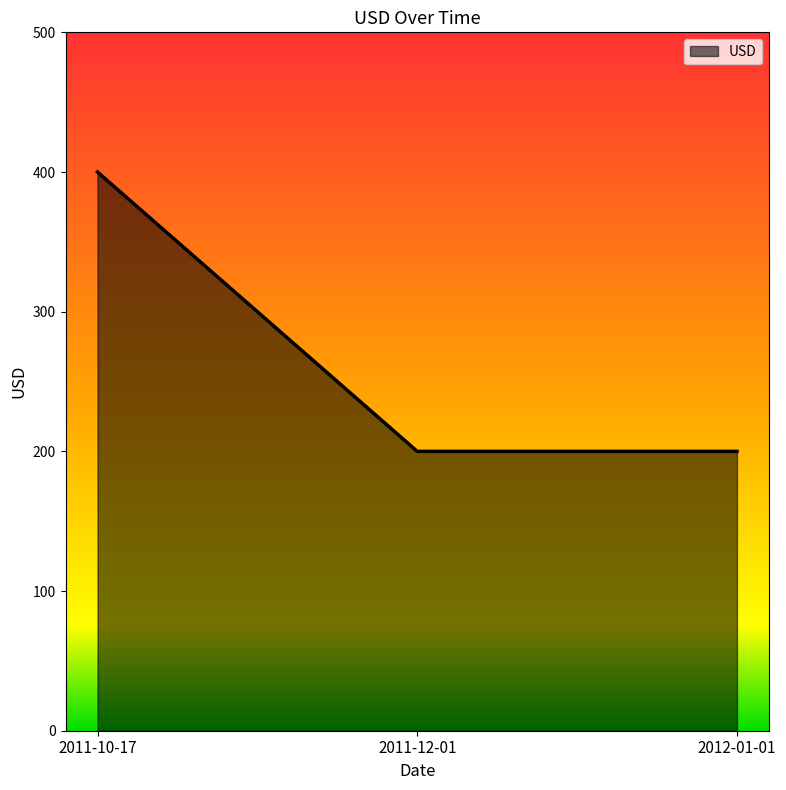

Read the value at 2012-01-01, to the nearest 10.

200